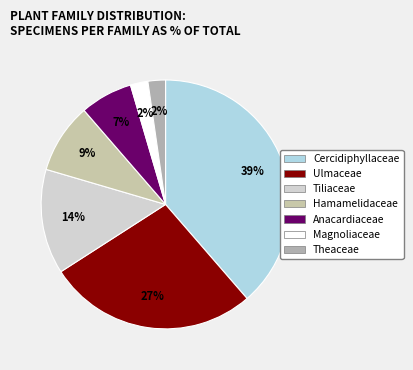

Do Magnoliaceae and Ulmaceae together represent more than half of the pie?

No